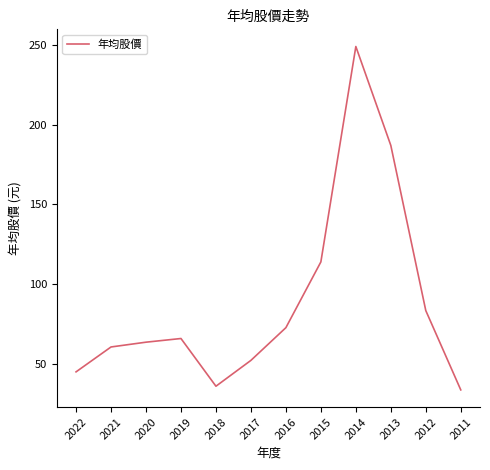

Reading right to left, transcribe all the data shown in this chart.

2011=33.8	2012=83.5	2013=187.0	2014=249.0	2015=114.0	2016=72.8	2017=52.3	2018=36.1	2019=66.0	2020=63.7	2021=60.7	2022=45.1